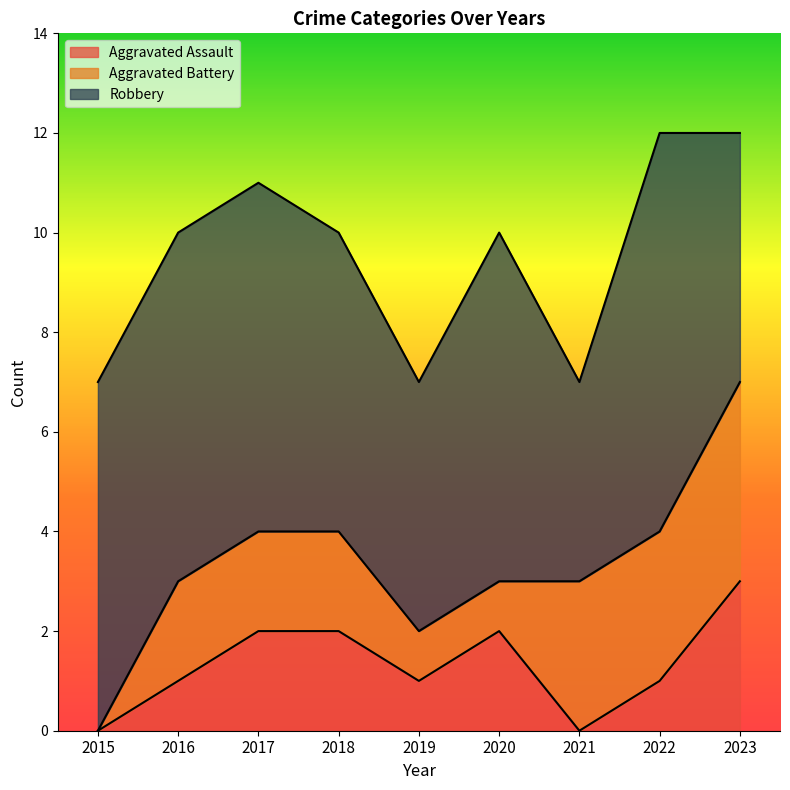

The Aggravated Battery series shows 0 at 2015. True or false?

True